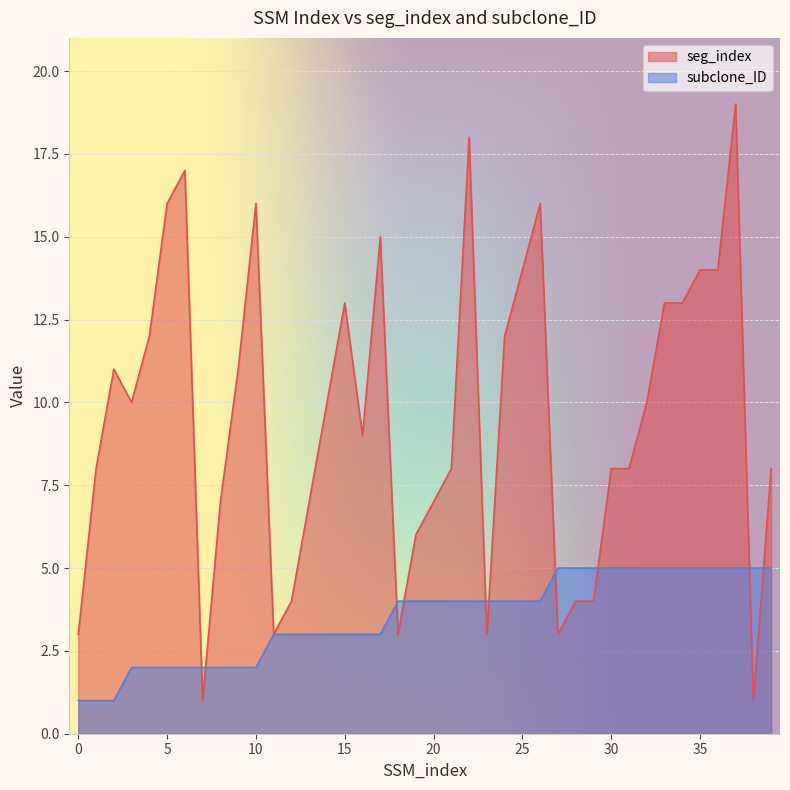

How many lines are shown in the chart?

2